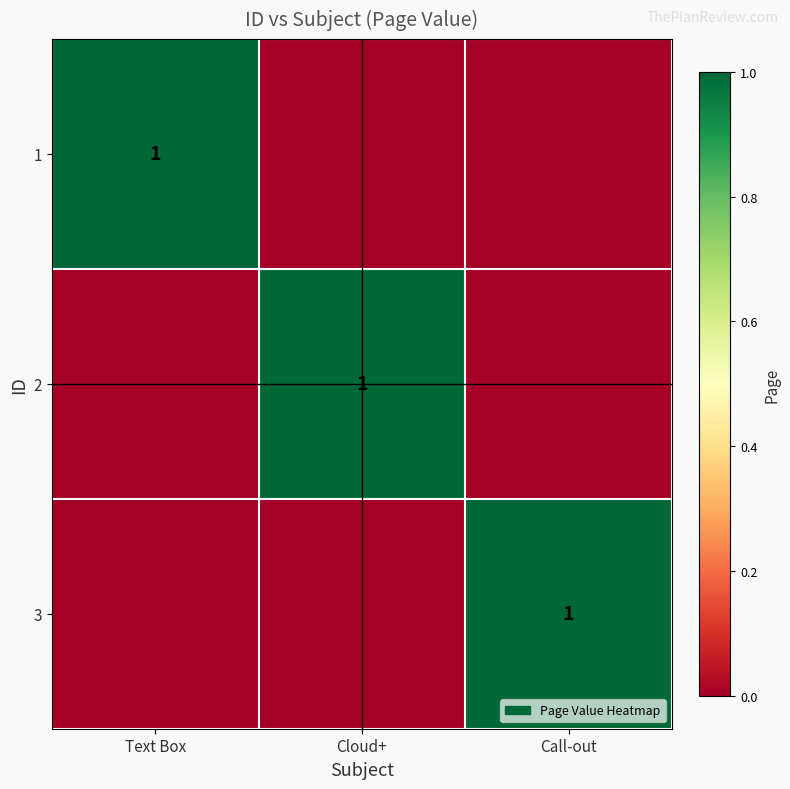

True or false: 1 has a value of 0 at Text Box.

False